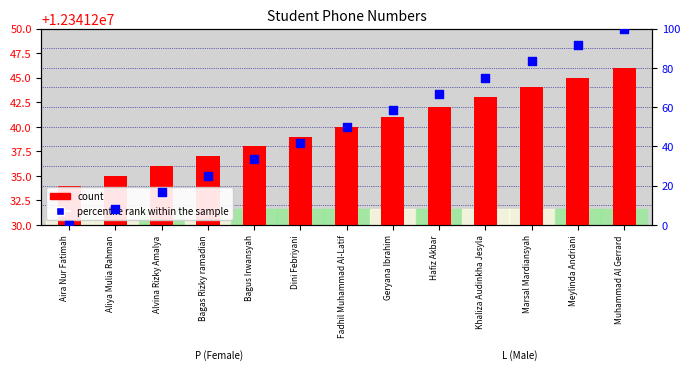

Is the value of count at Khaliza Audinkha Jesyla greater than the value of percentile rank within the sample at Fadhil Muhammad Al-Latif?

No